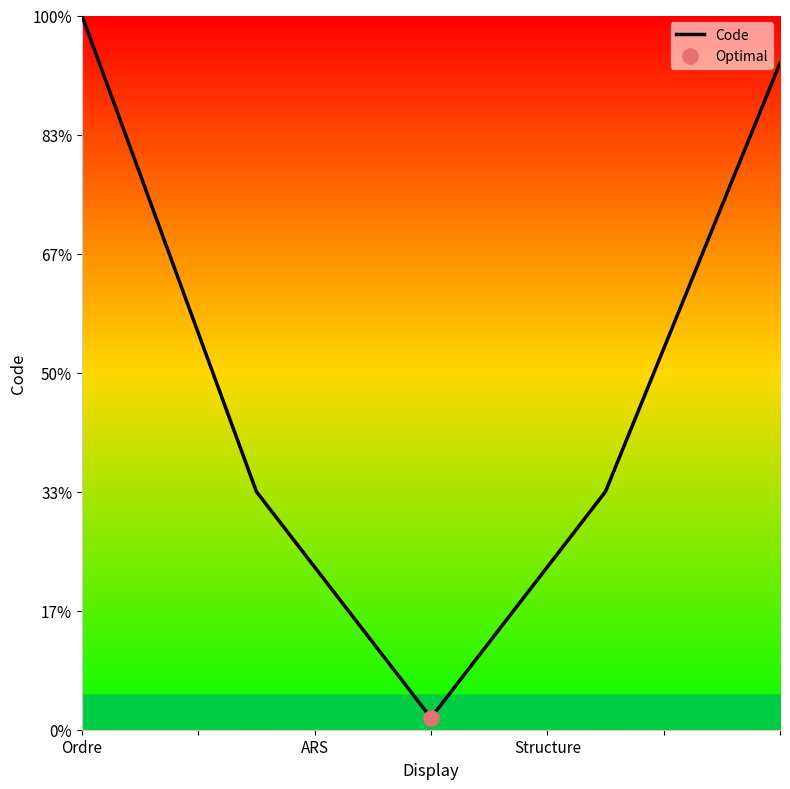

Does the chart have visible grid lines?

No